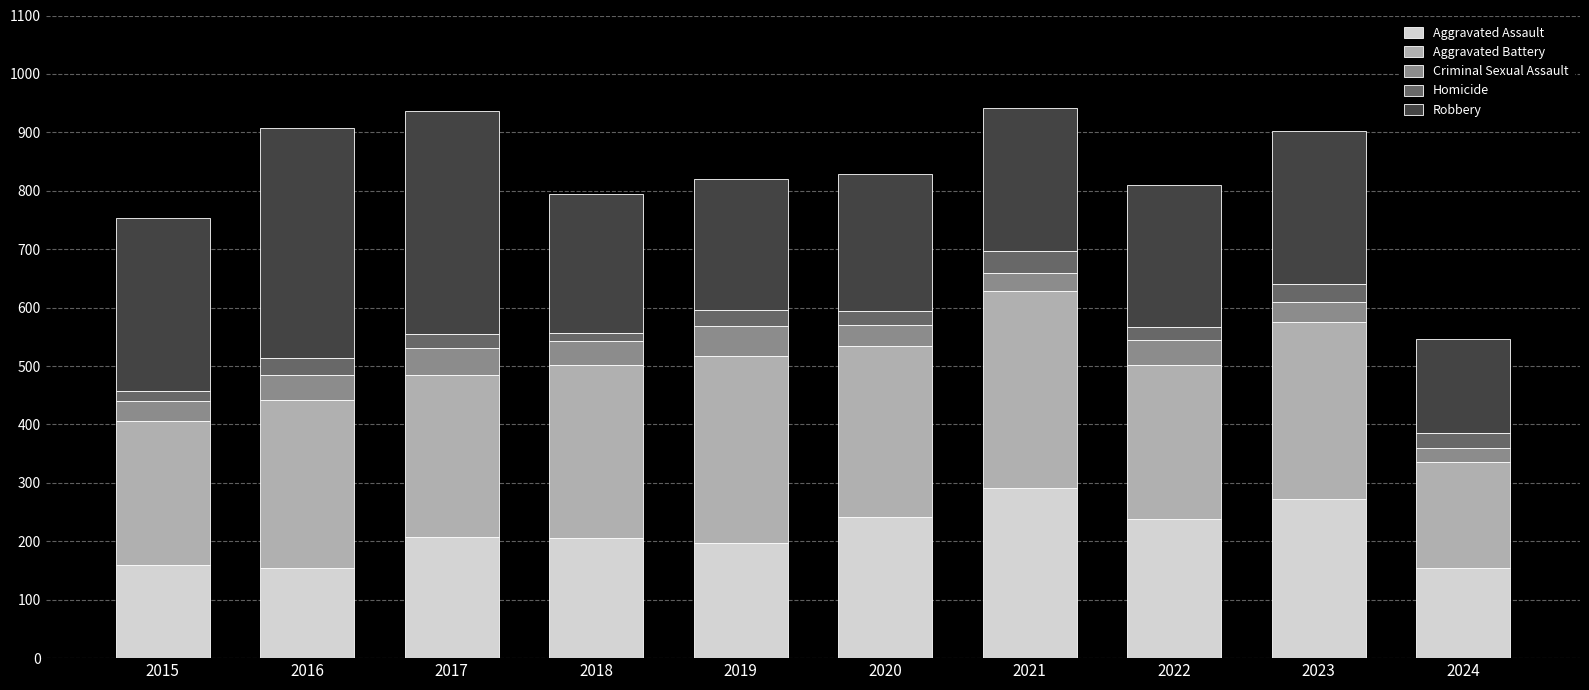

What is the sum of the Aggravated Assault values at 2017 and 2023?

480